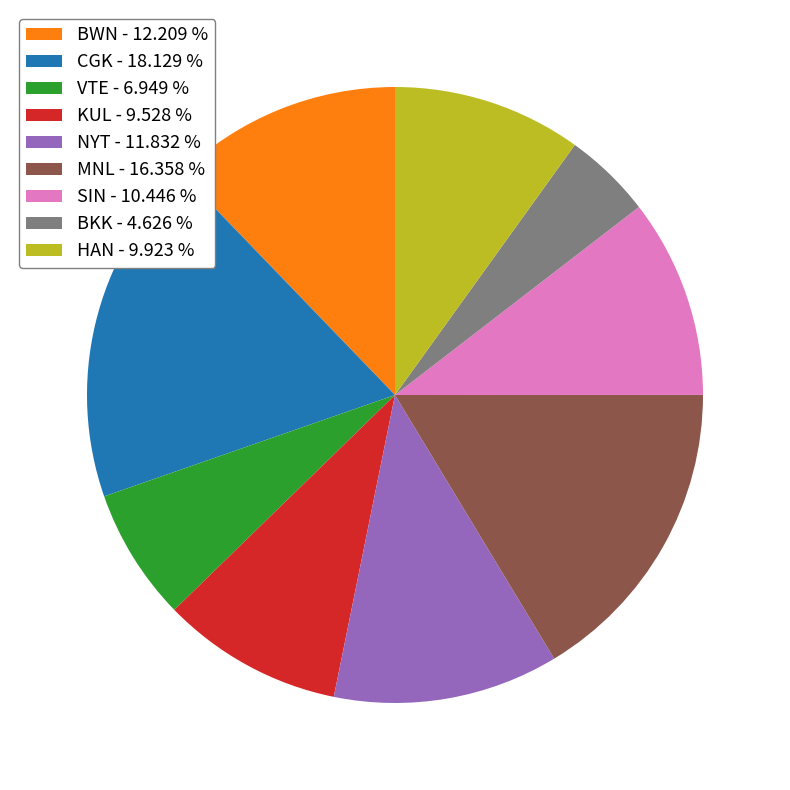

What is the smallest slice in the pie chart?

BKK